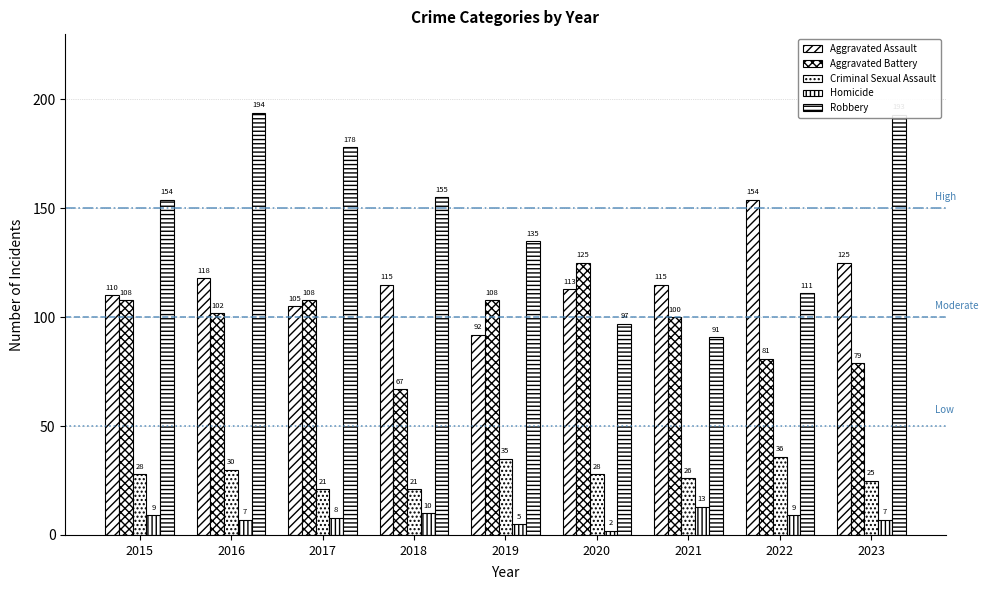

Are the bars grouped side by side (vs. stacked)?

Yes